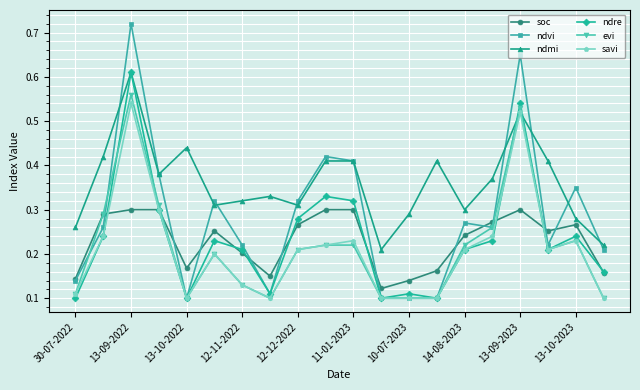

True or false: savi has more than 0 interior local peaks.

True